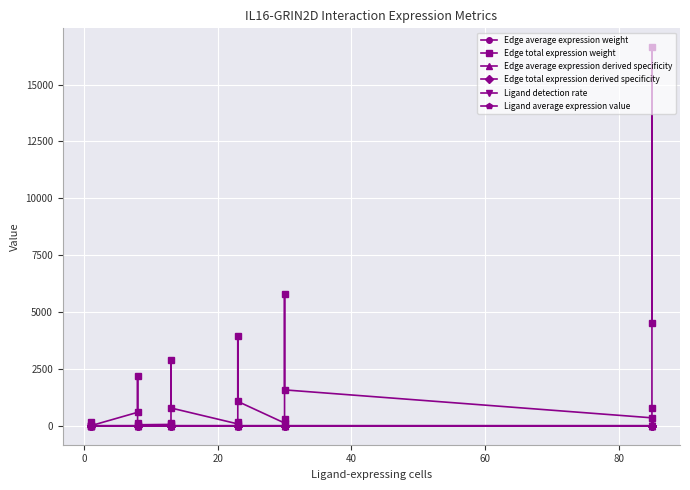

How many categories are shown in the chart?

24